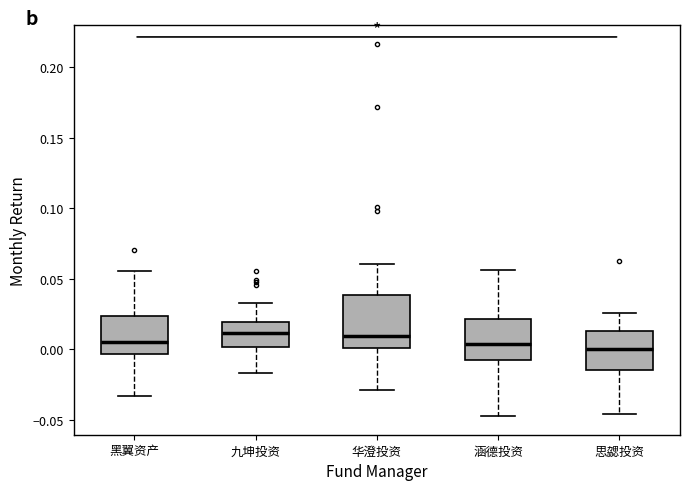

Where does the upper whisker of the box for 涵德投资 end on the y-axis? The values are not printed on the chart, so give them approximately, as read against the axis.

0.055